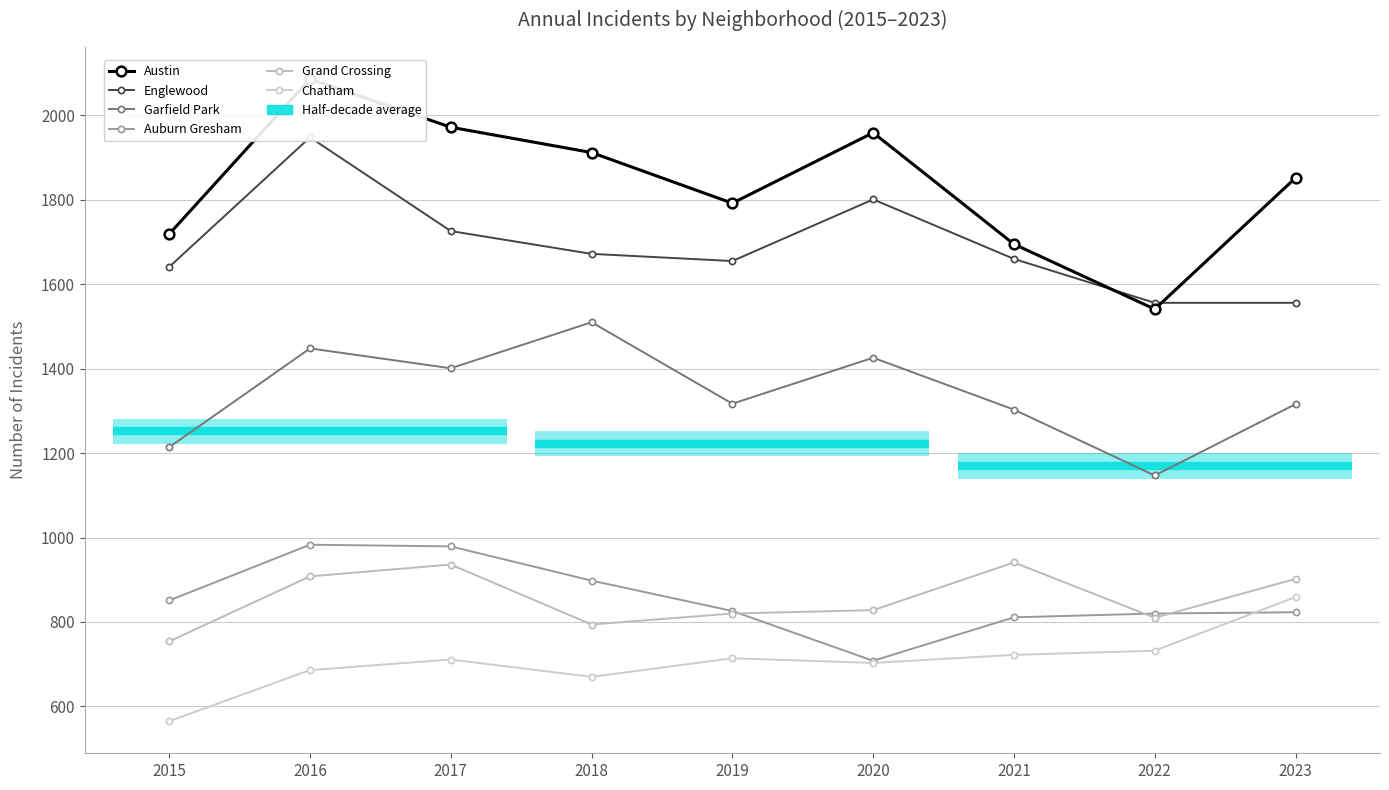

Where is the first local maximum for Austin?

2016